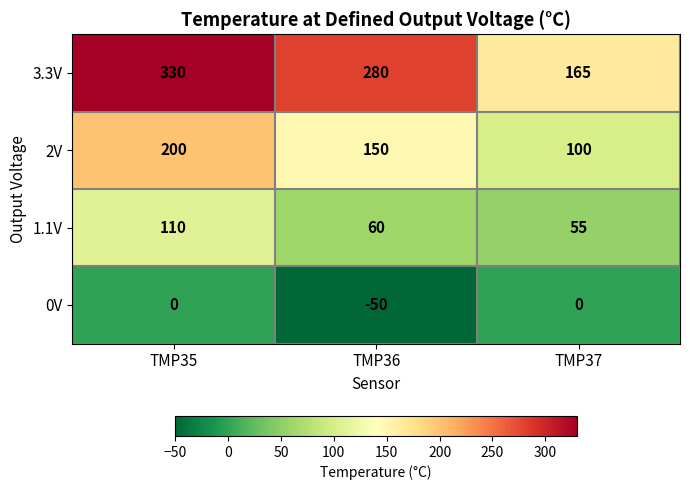

How many values in the 1.1V series are below 60?

1